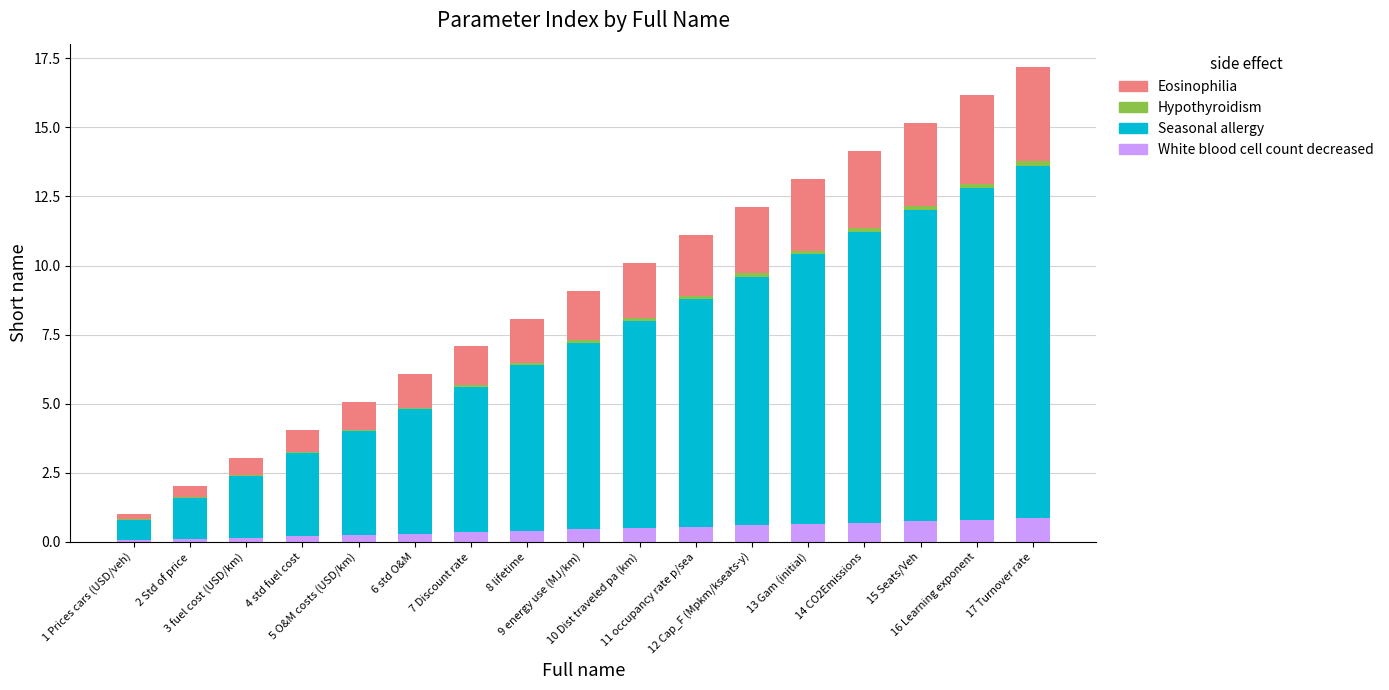

At how many categories does at least one series exceed 4?

12